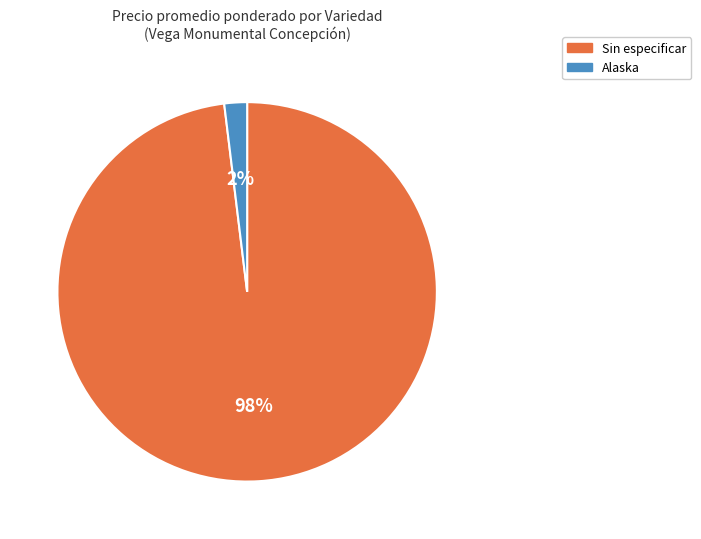

Is there any slice that represents more than half of the pie?

Yes